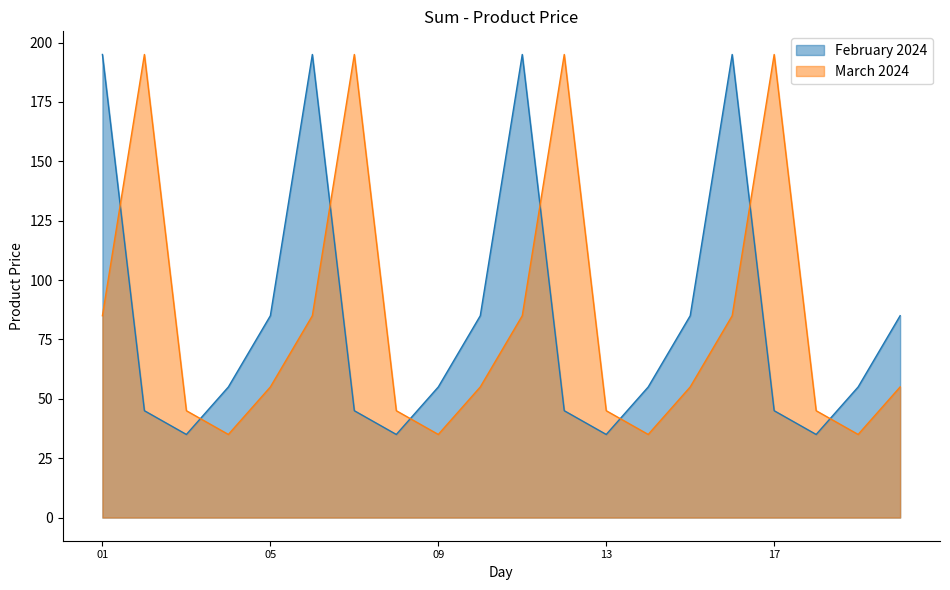

Reading right to left, what are all the values shown in this chart?

February 2024: 85	55	35	45	195	85	55	35	45	195	85	55	35	45	195	85	55	35	45	195
March 2024: 55	35	45	195	85	55	35	45	195	85	55	35	45	195	85	55	35	45	195	85